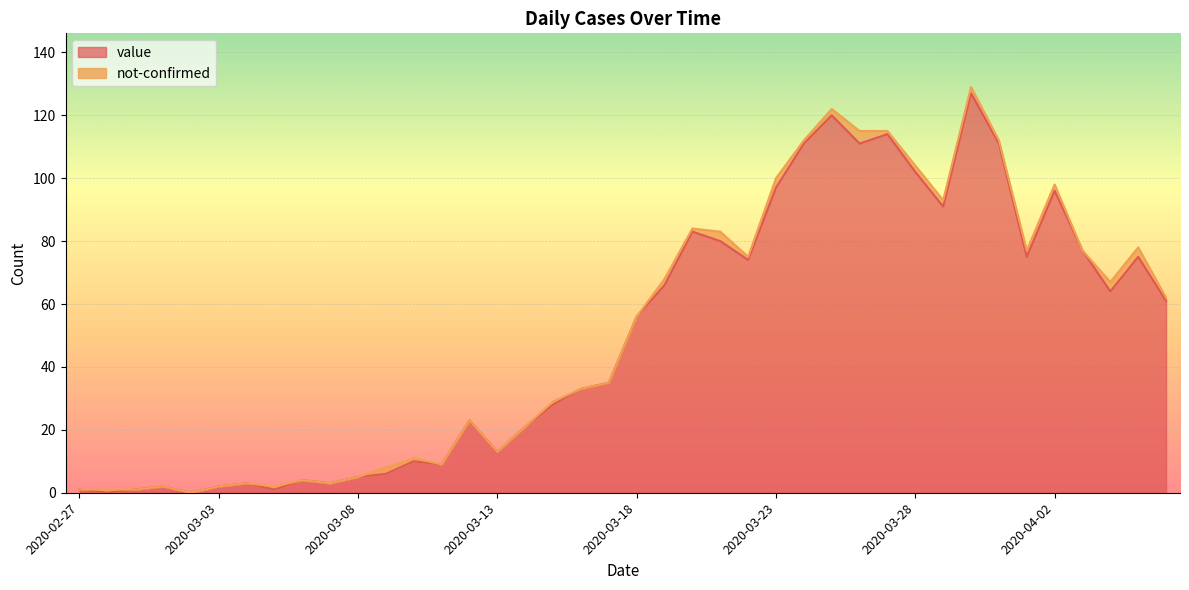

What is the label of the 37th point from the right?

2020-03-01